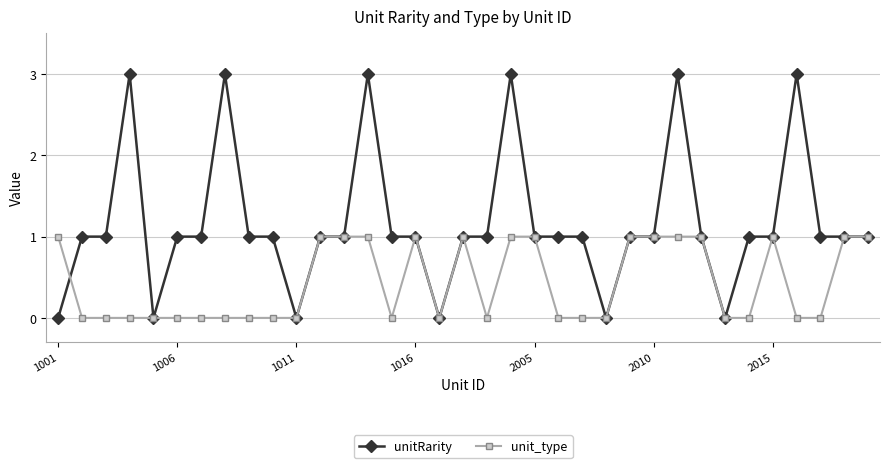

What is the value of the unitRarity point at the 30th from the left?

1